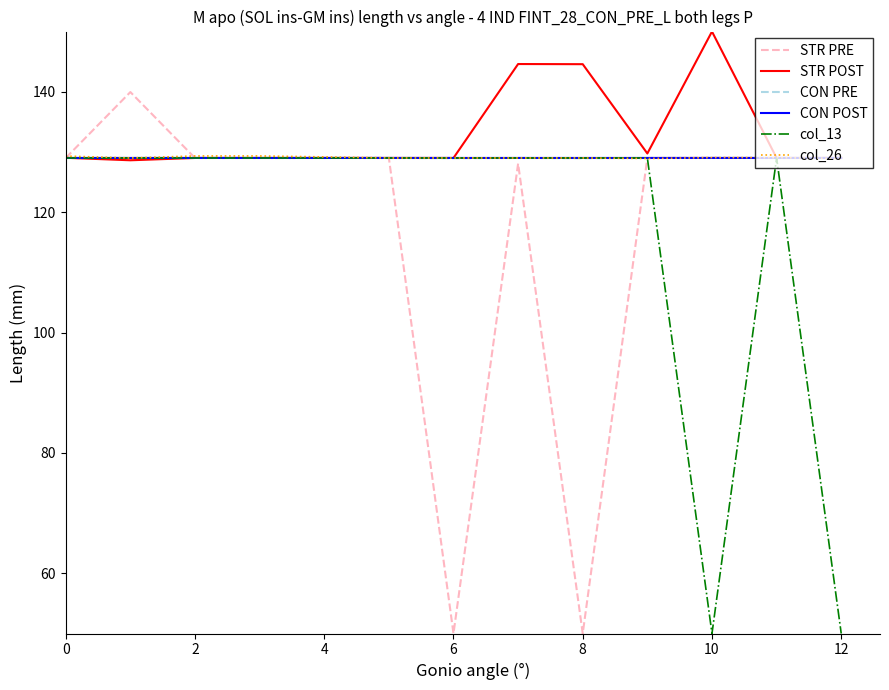

Which series has the largest range (max minus min)?

STR PRE